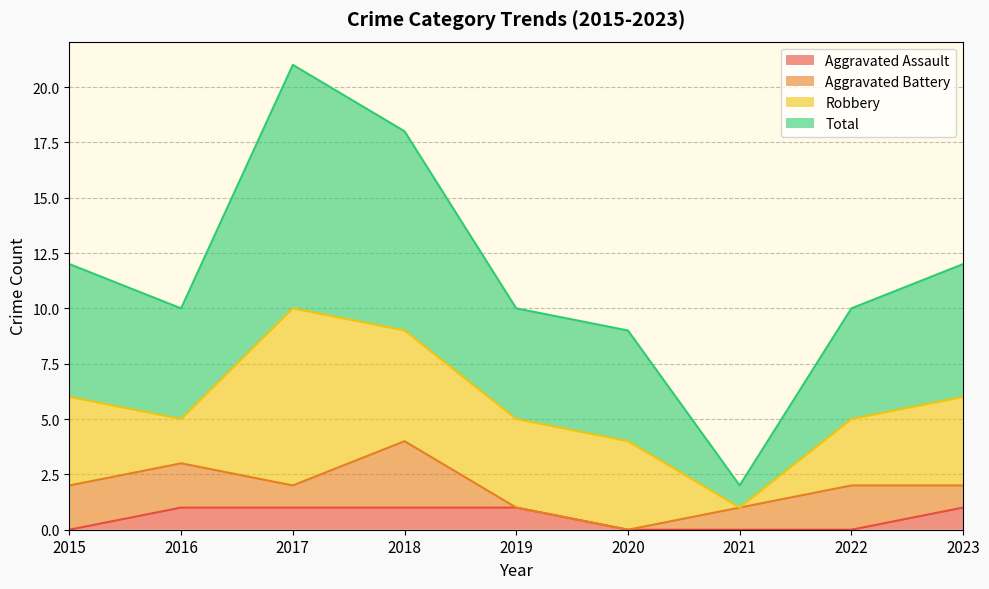

What are all the series names shown in the legend?

Aggravated Assault, Aggravated Battery, Robbery, Total